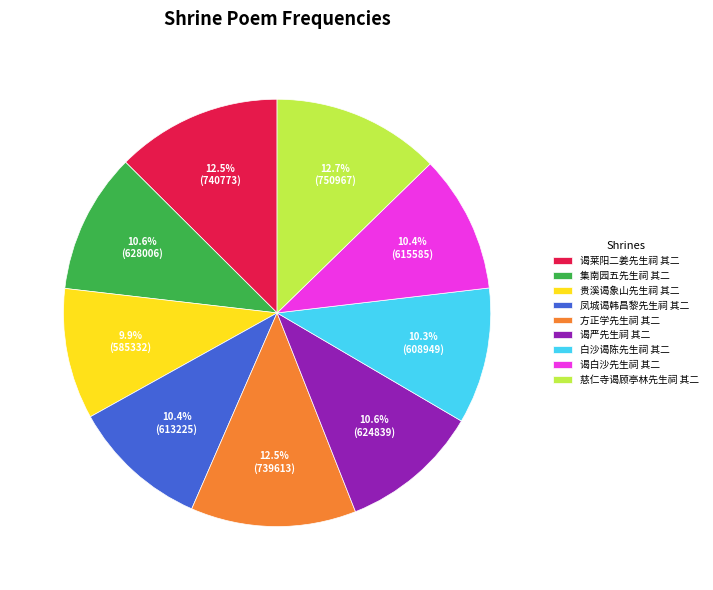

What is the ratio of the value at 集南园五先生祠 其二 to the value at 谒严先生祠 其二?

1.0